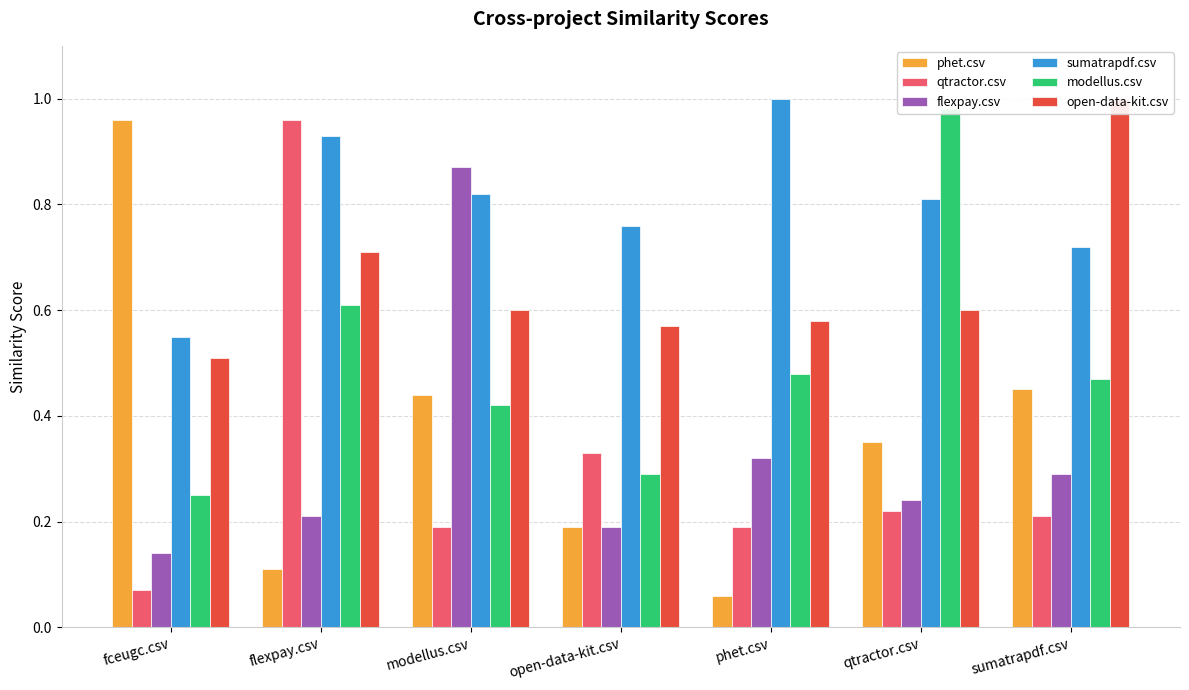

What is the average value of the open-data-kit.csv series?

0.7